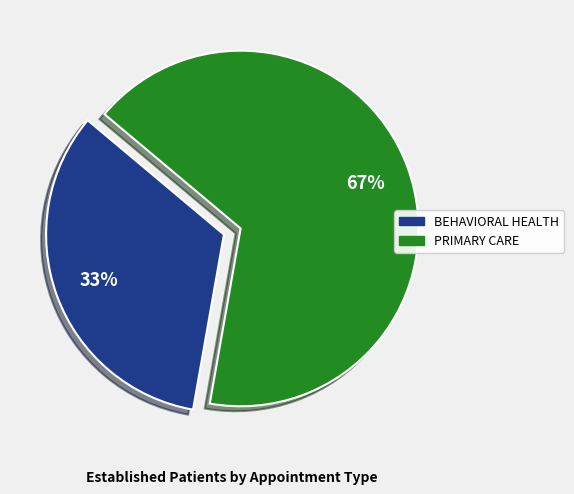

Is it true that BEHAVIORAL HEALTH is 19% of the pie?

False